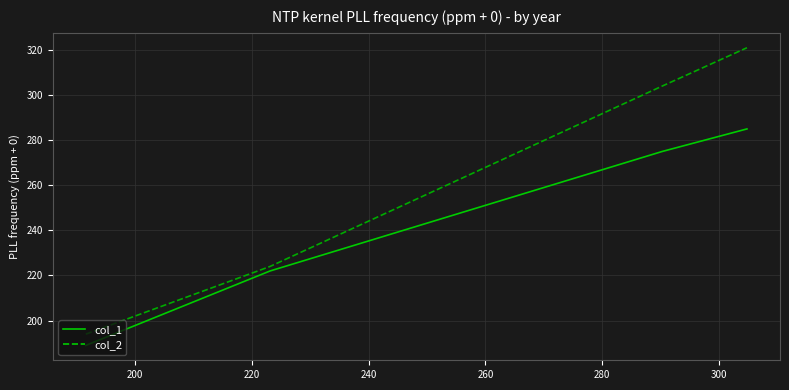

At how many categories does at least one series exceed 232?

2